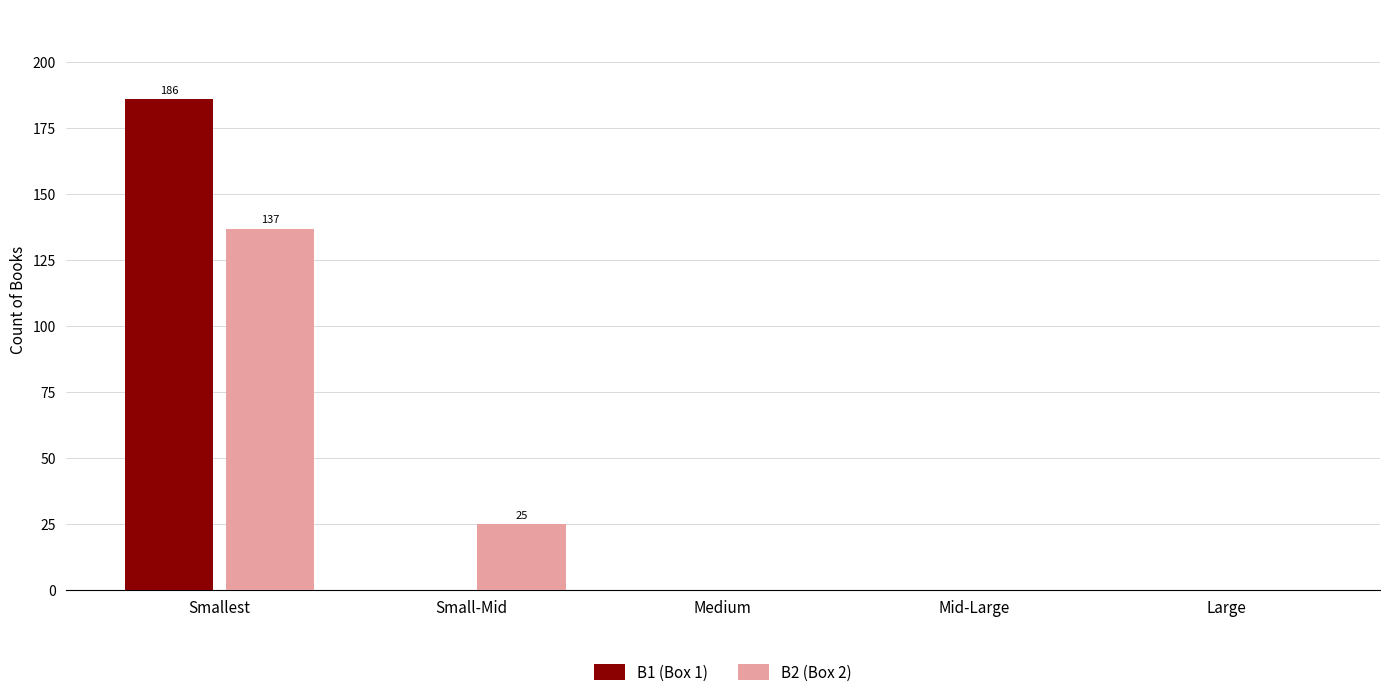

What is the total value across all series at Small-Mid?

25